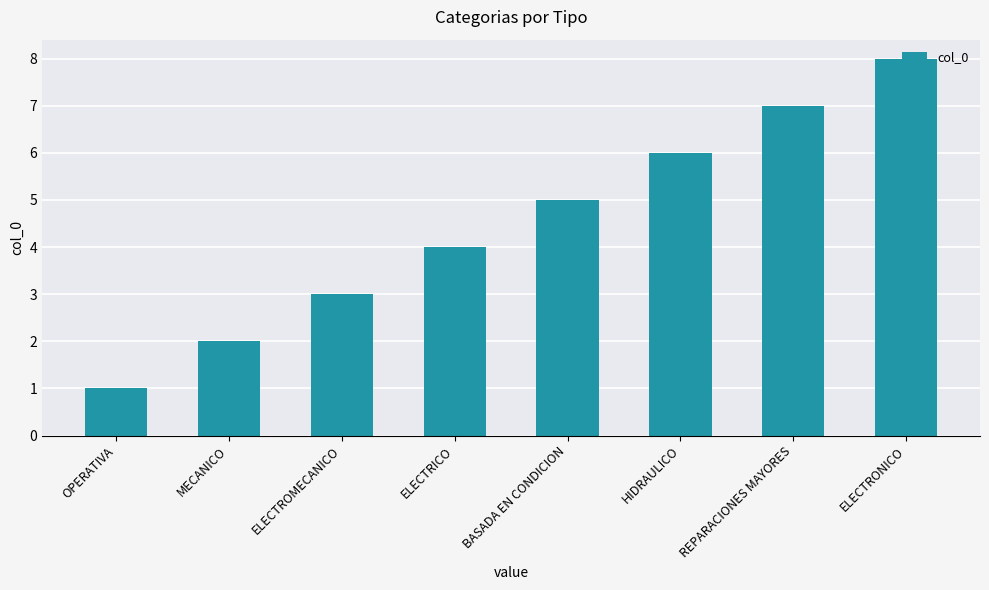

Are the bars grouped side by side (vs. stacked)?

No